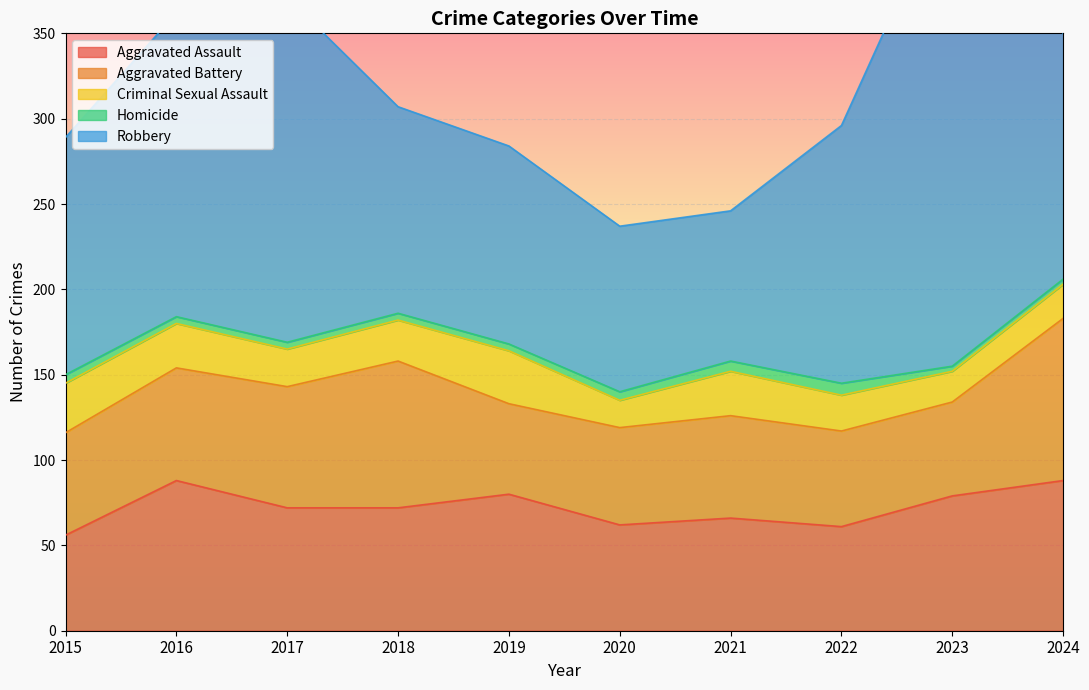

Which series has the largest range (max minus min)?

Robbery